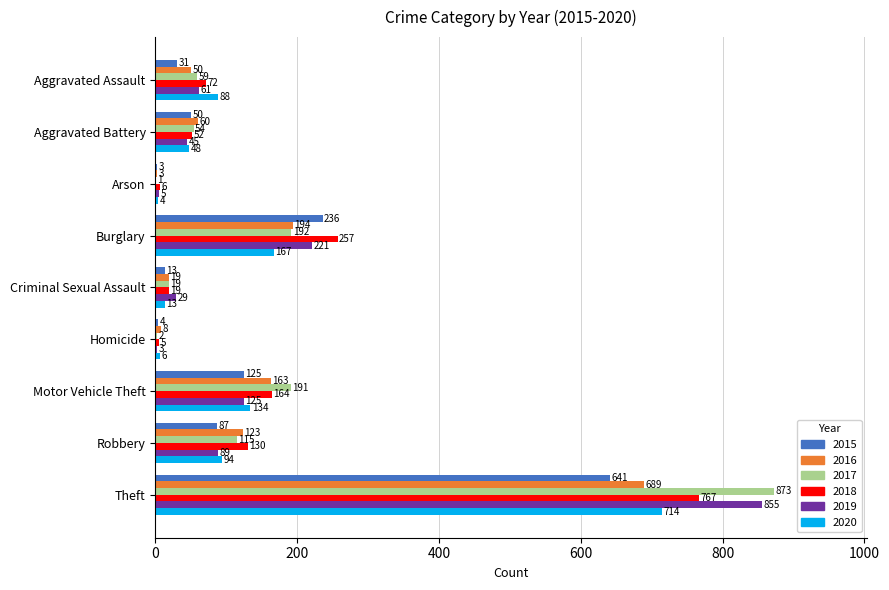

The 2019 series shows 855 at Theft. True or false?

True